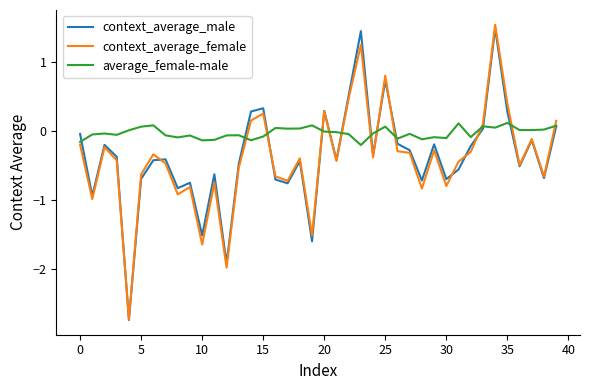

What is the minimum value shown in the chart?

-2.7